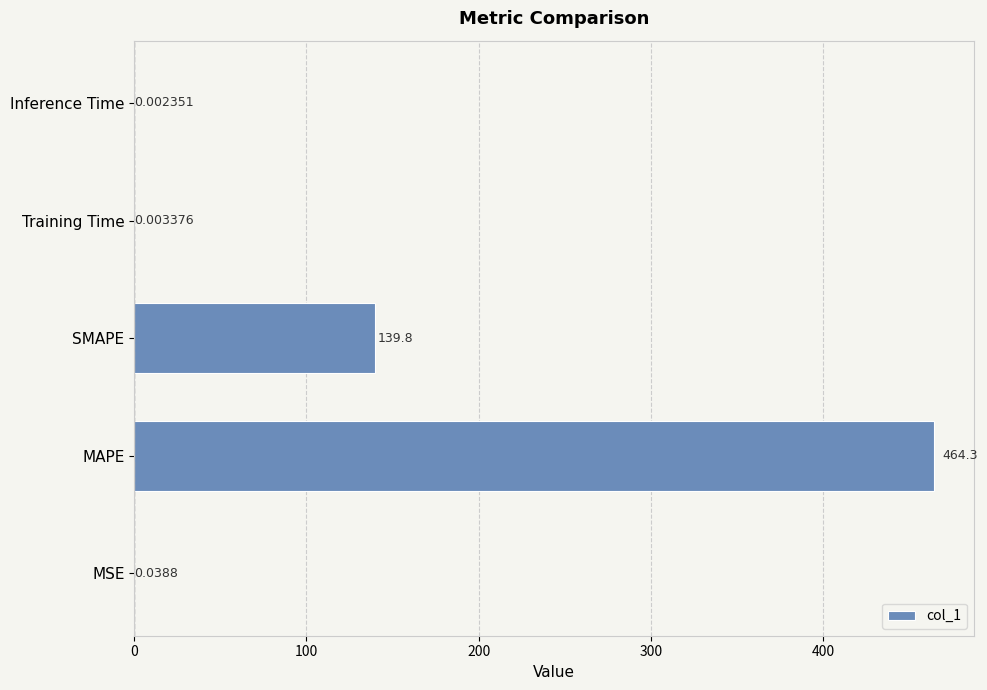

At which label is the value closest to 232?

SMAPE